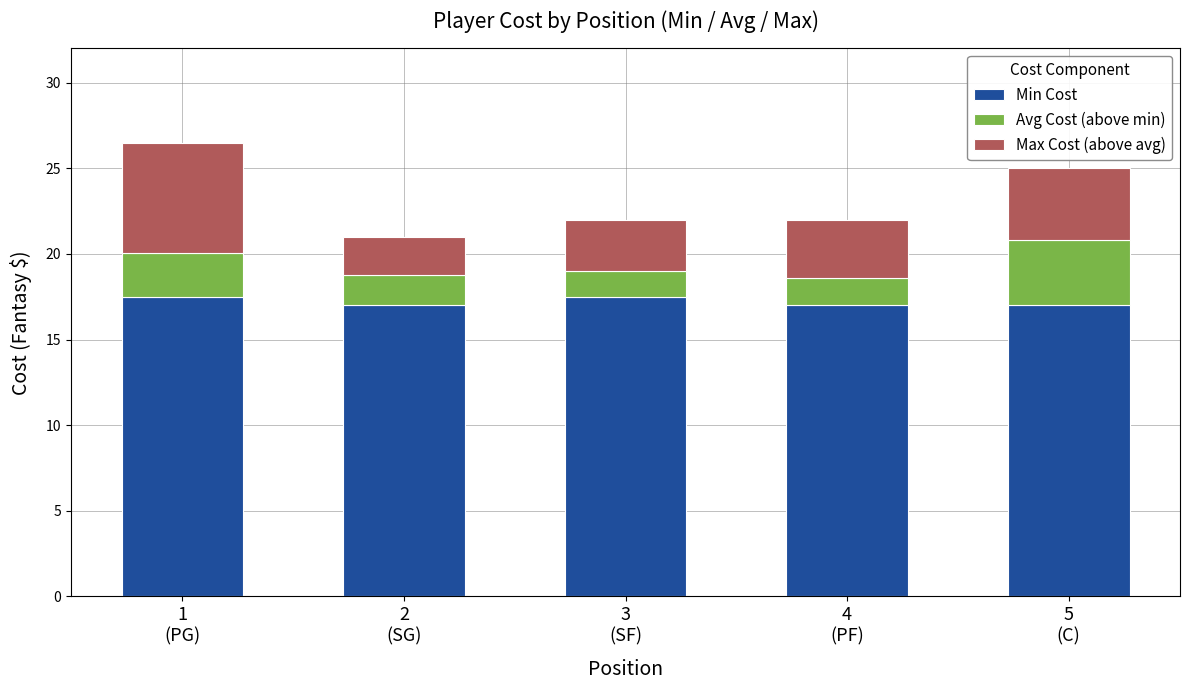

What is the highest value of the Min Cost series?

17.5